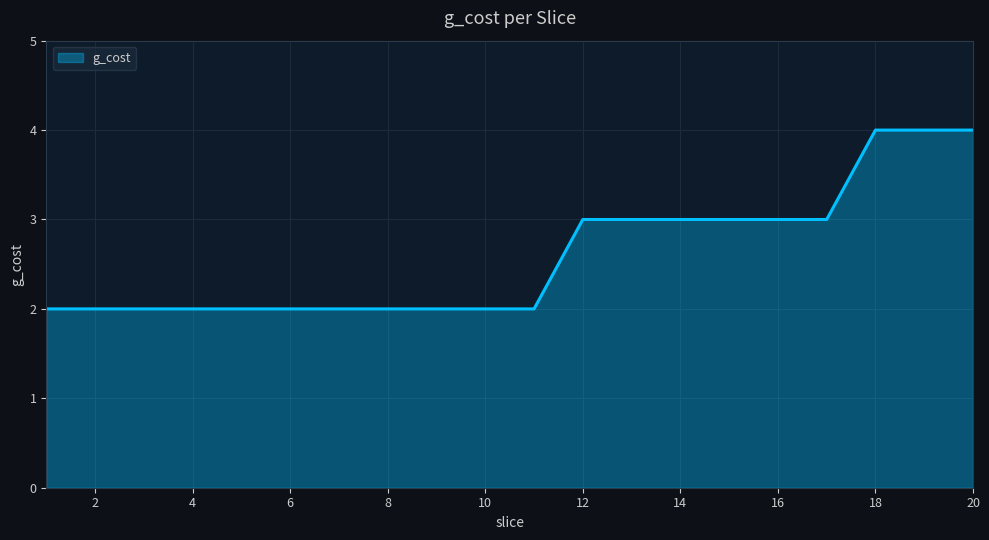

What is the sum of all values?

52